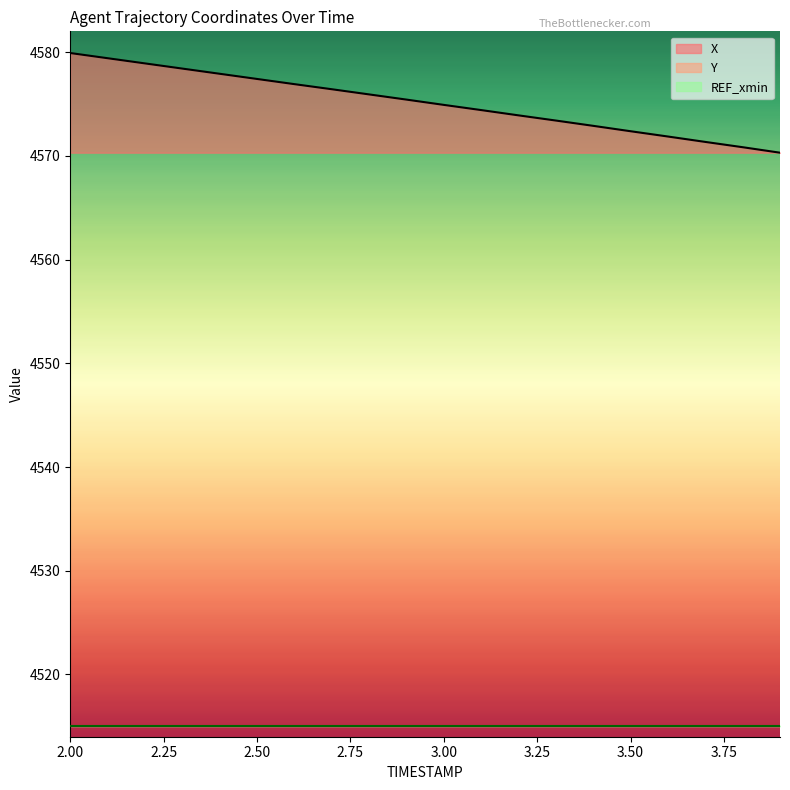

What is the label of the 18th point from the right?

2.2